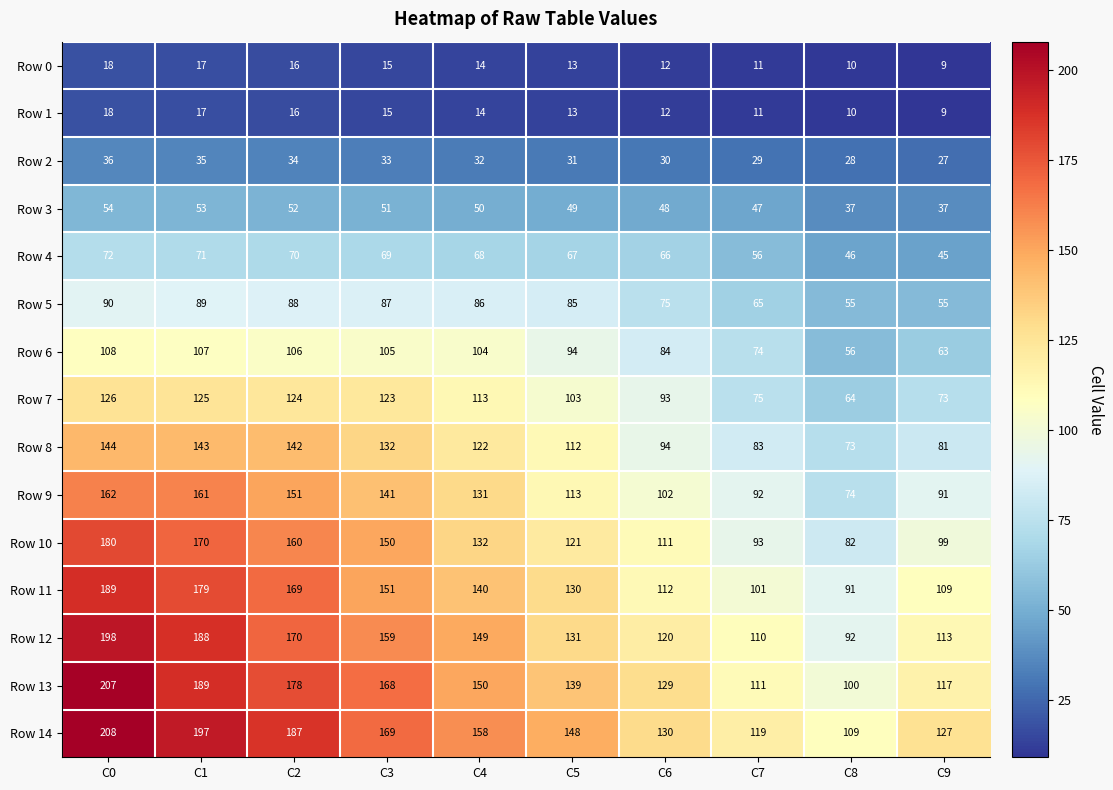

How many categories are shown in the chart?

10